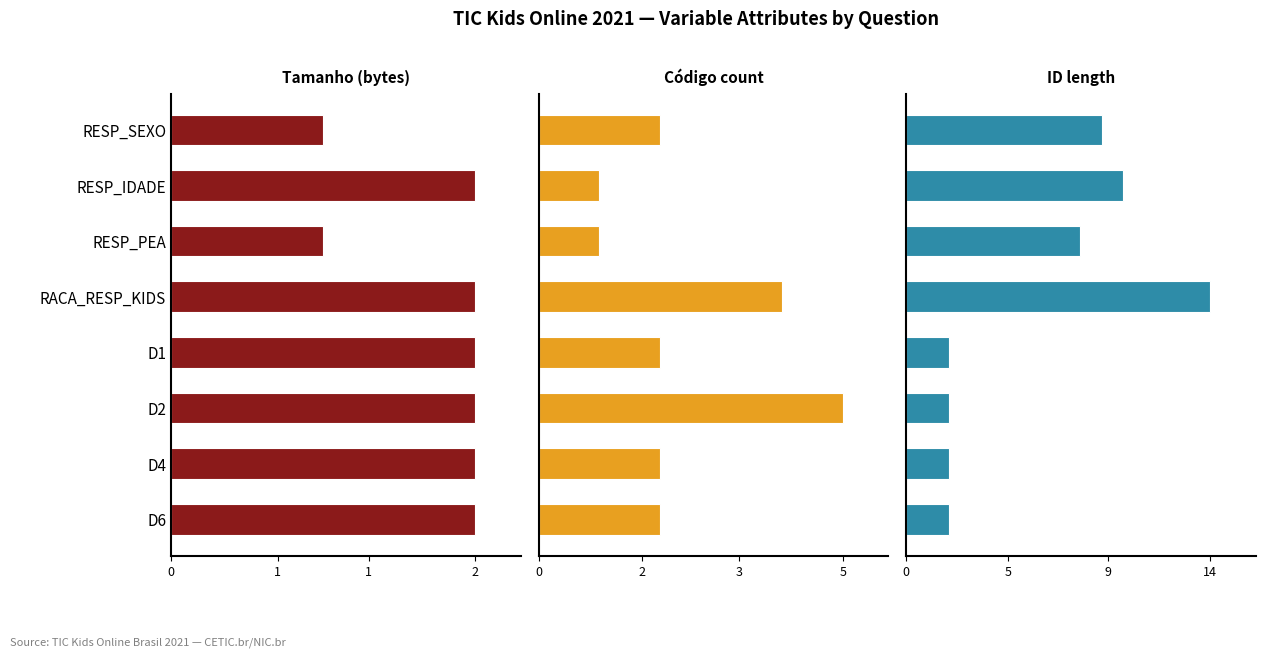

What are all the series names shown in the legend?

Tamanho (bytes), Código count, ID length